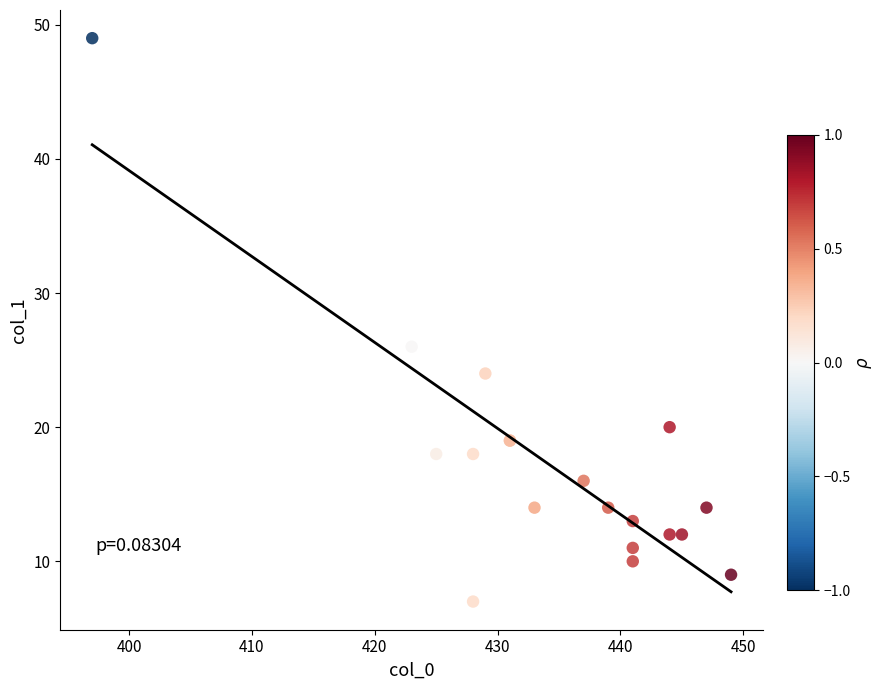

What Y value in the scatter plot is closest to 28?

26